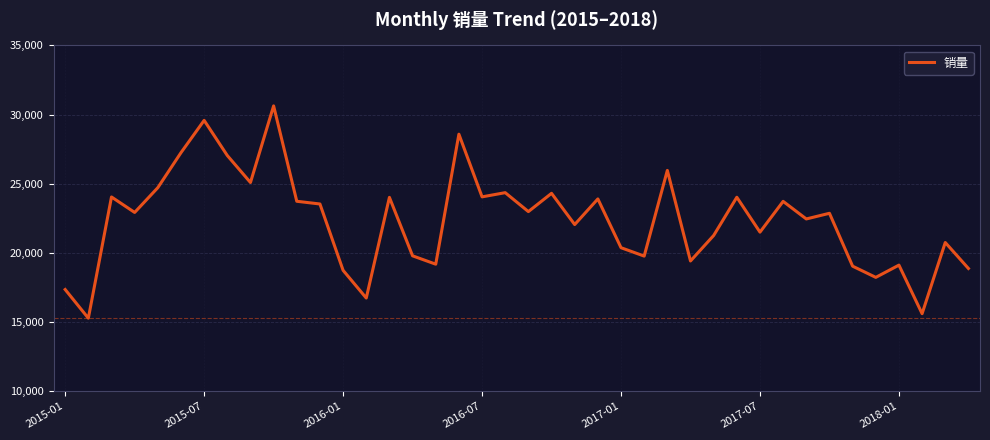

What is the maximum value shown in the chart?

30627